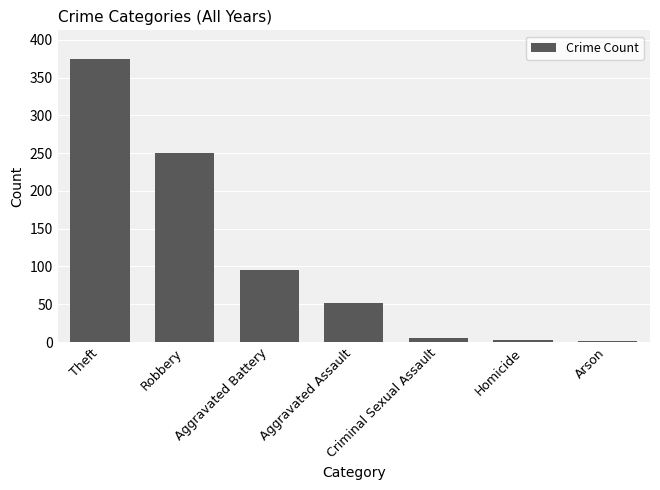

True or false: the data shows 84 at Aggravated Assault.

False